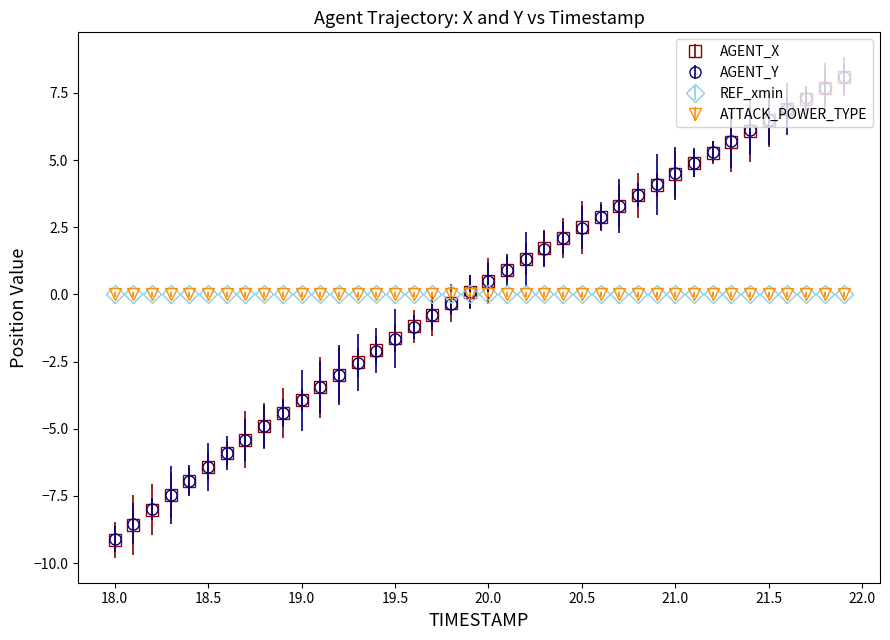

Is this an area chart (filled region under the line)?

No